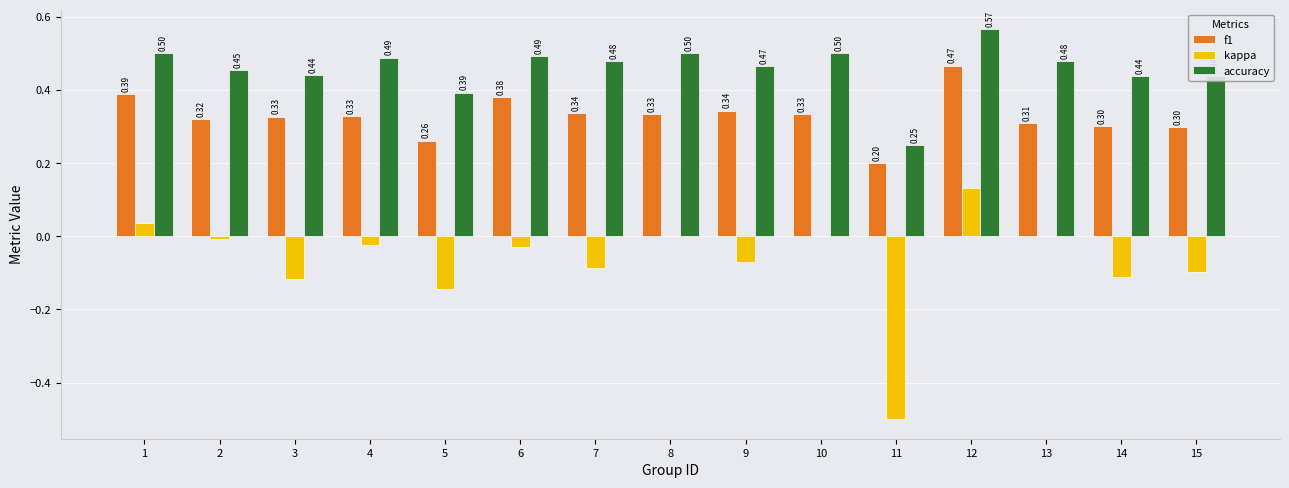

What is the sum of all accuracy values?

6.9